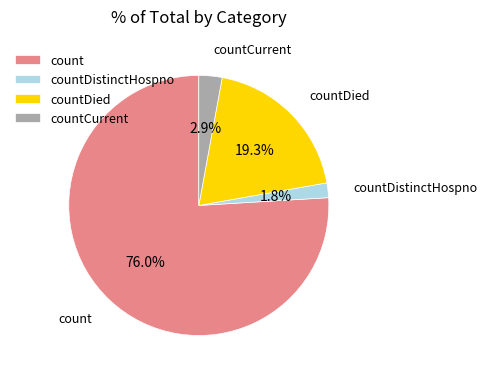

To the nearest percent, what is the difference between the countDied and countCurrent slice percentages?

16%